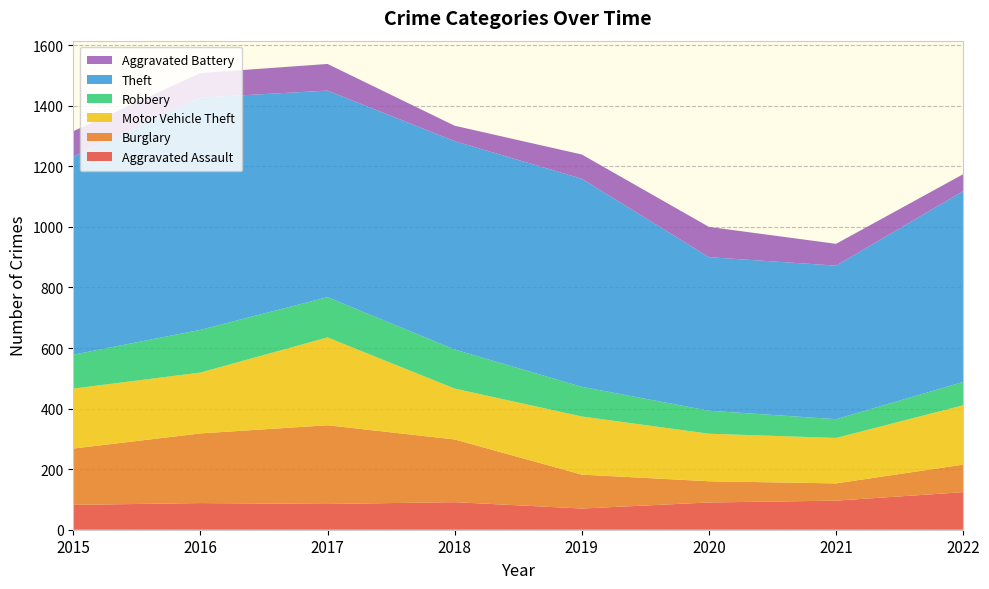

Reading right to left, list all the values displayed in this chart.

Aggravated Assault: 2022=124	2021=96	2020=90	2019=70	2018=91	2017=85	2016=88	2015=82
Burglary: 2022=91	2021=57	2020=70	2019=112	2018=207	2017=260	2016=230	2015=186
Motor Vehicle Theft: 2022=196	2021=150	2020=157	2019=192	2018=168	2017=290	2016=201	2015=198
Robbery: 2022=77	2021=62	2020=76	2019=98	2018=129	2017=133	2016=141	2015=112
Theft: 2022=630	2021=507	2020=507	2019=687	2018=688	2017=682	2016=767	2015=654
Aggravated Battery: 2022=56	2021=72	2020=100	2019=80	2018=51	2017=88	2016=81	2015=84